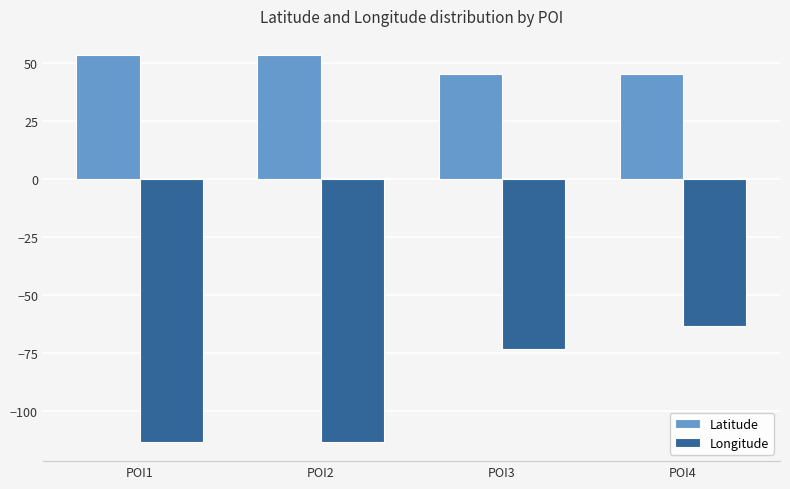

At which category is the sum across all series the highest?

POI4